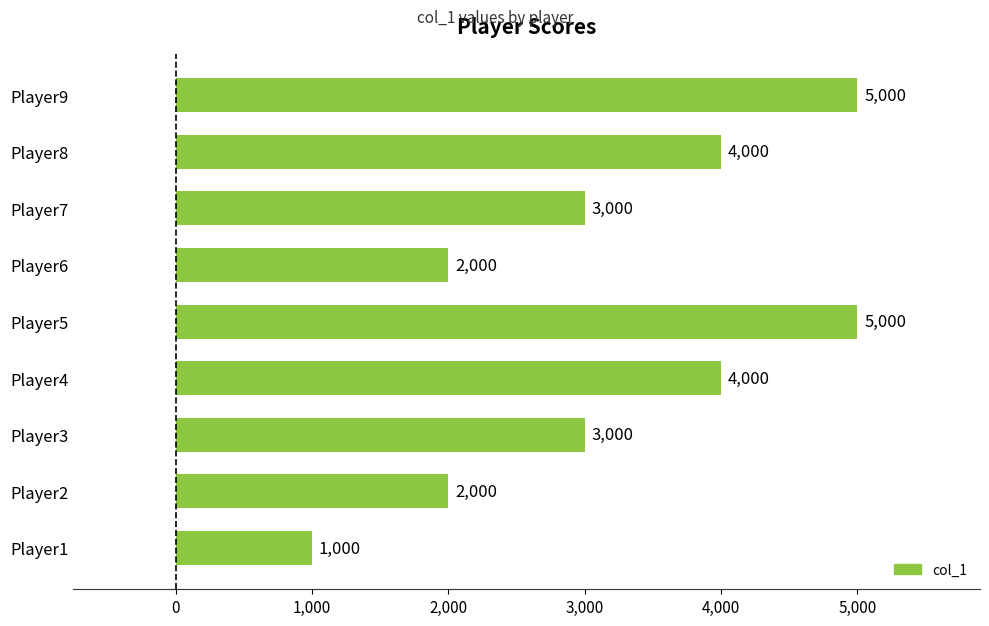

Reading bottom to top, extract all data points from this chart.

Player1=1000	Player2=2000	Player3=3000	Player4=4000	Player5=5000	Player6=2000	Player7=3000	Player8=4000	Player9=5000